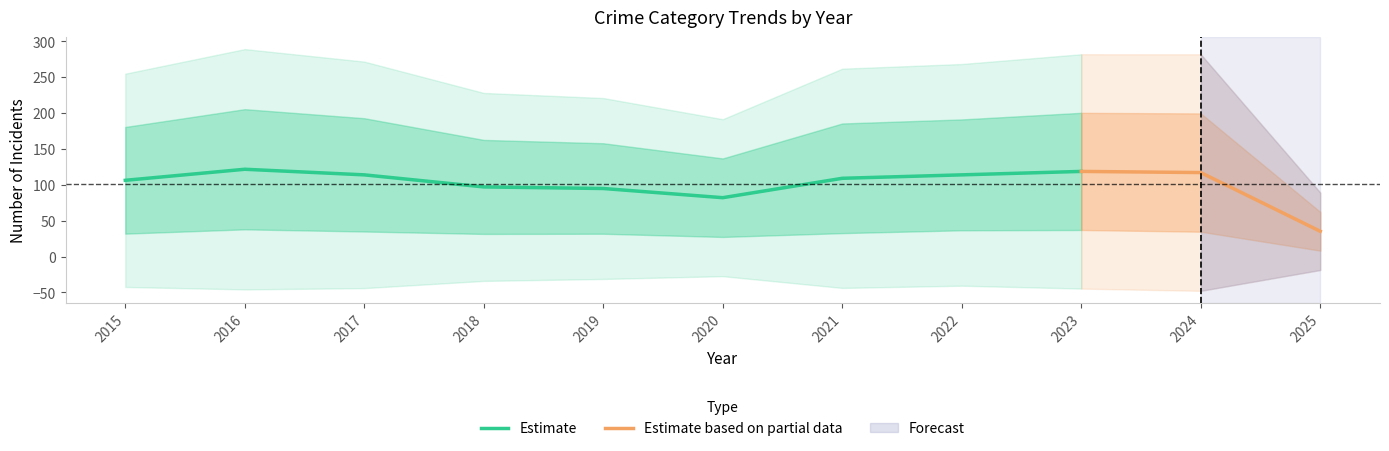

The value of Estimate at 2023 is 118.6. True or false?

True